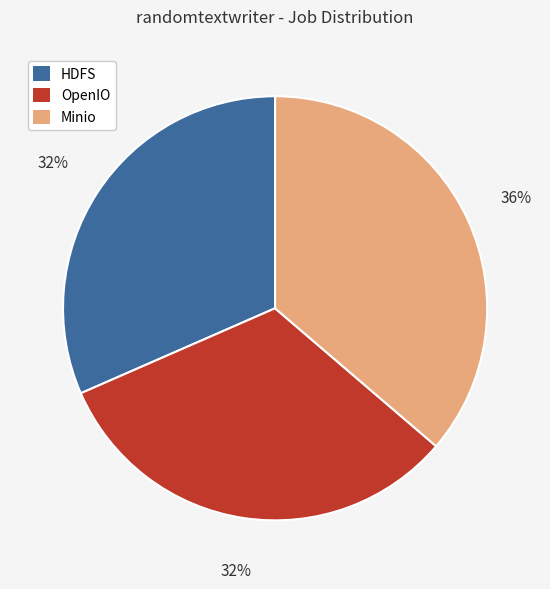

Do Minio and OpenIO together represent more than half of the pie?

Yes